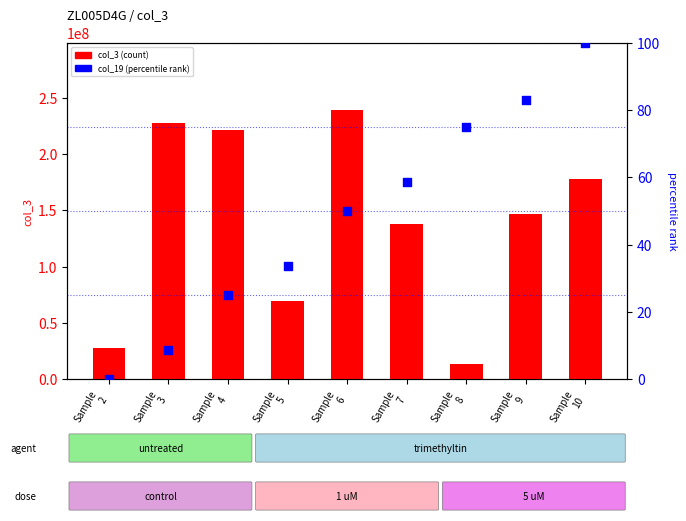

At which category is the sum across all series the highest?

Sample
6